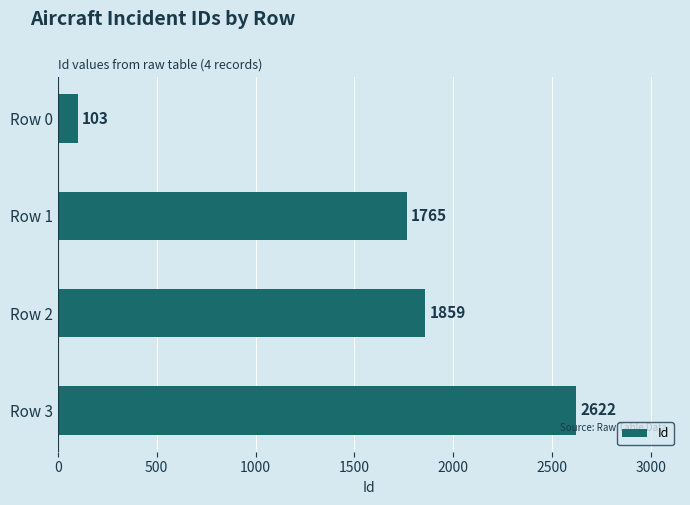

At which label is the value closest to 1362?

Row 1